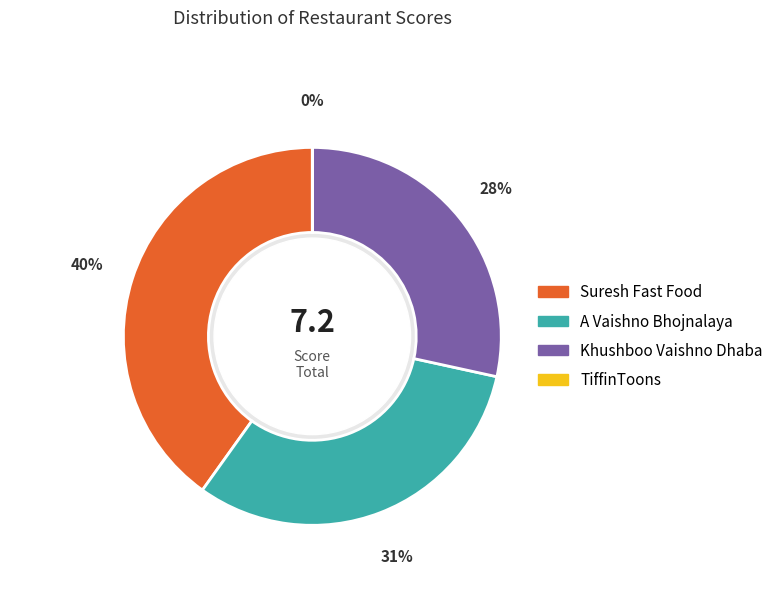

To the nearest percent, what is the average slice percentage?

25%